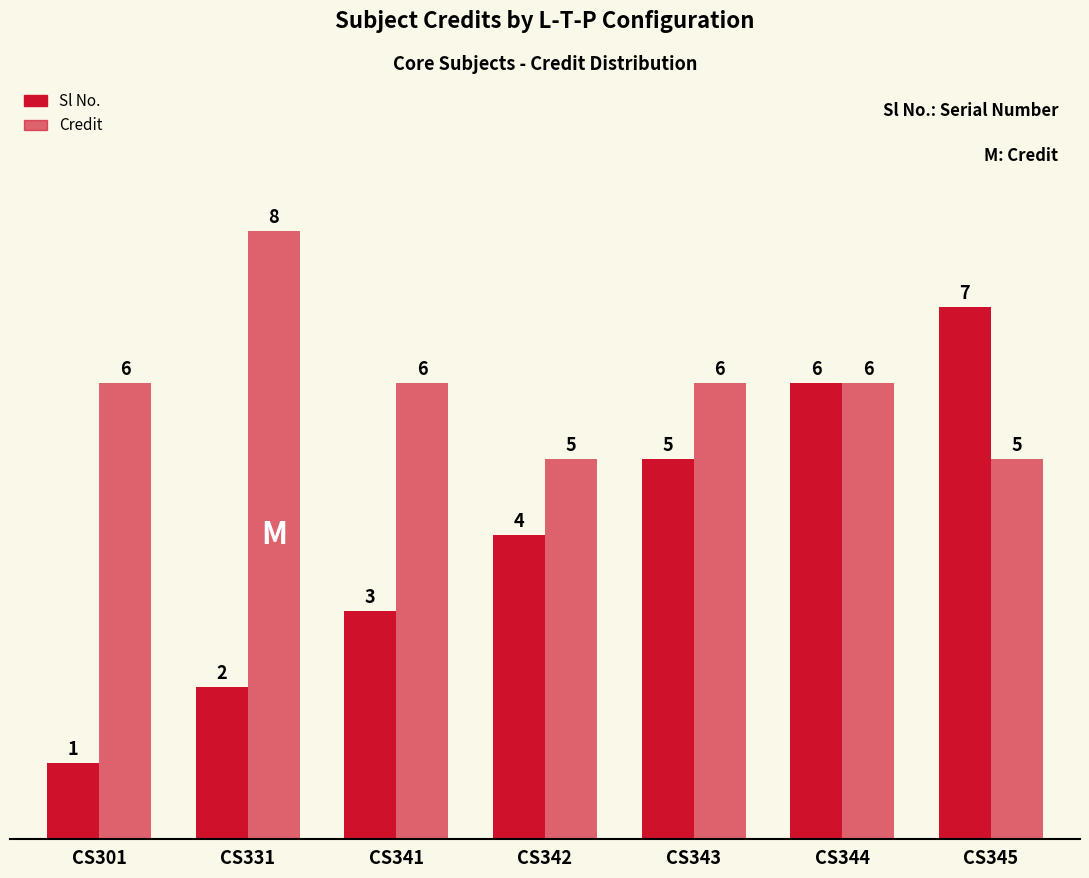

What is the approximate value of Sl No. at CS331?

2